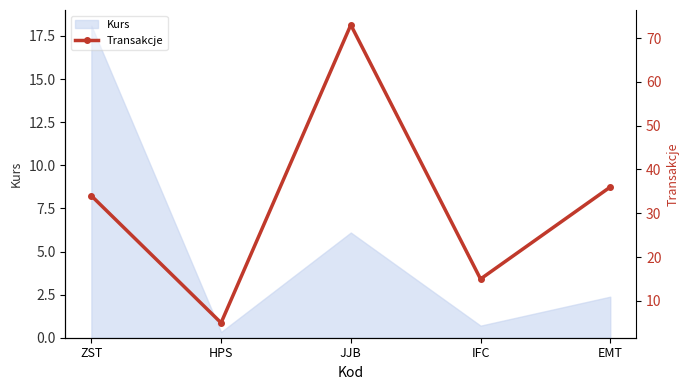

True or false: Kurs has a value of 6.1 at JJB.

True